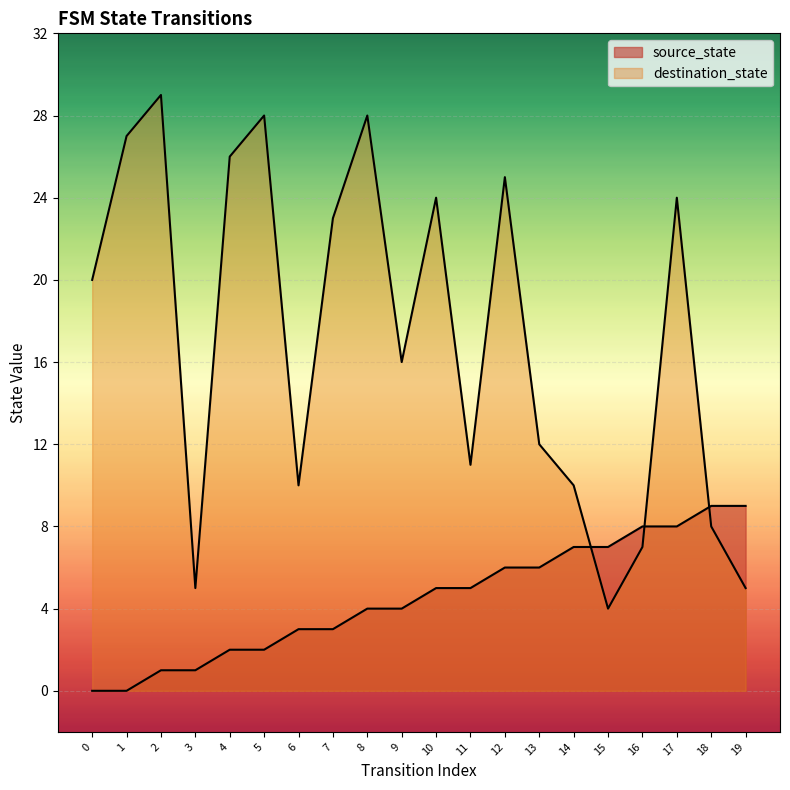

What is the difference between the maximum and second lowest values in the destination_state series?

24